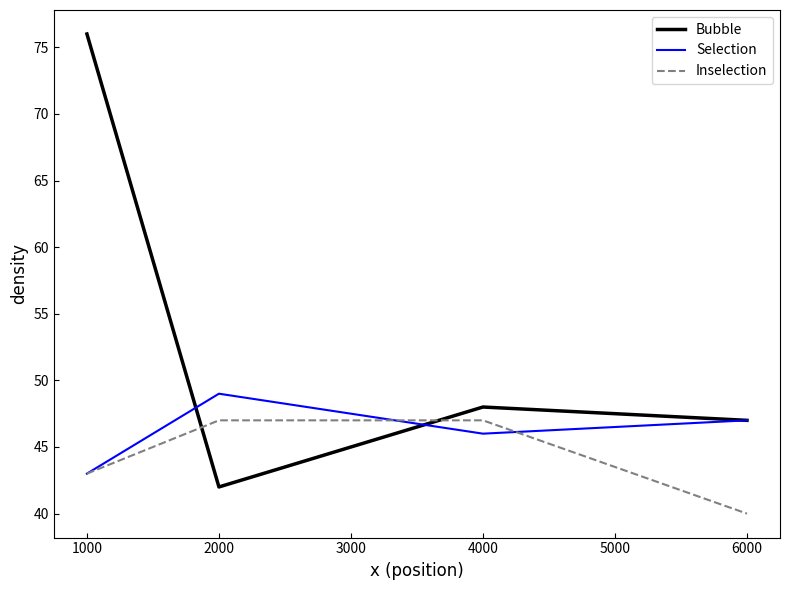

Count the number of categories in the chart.

4